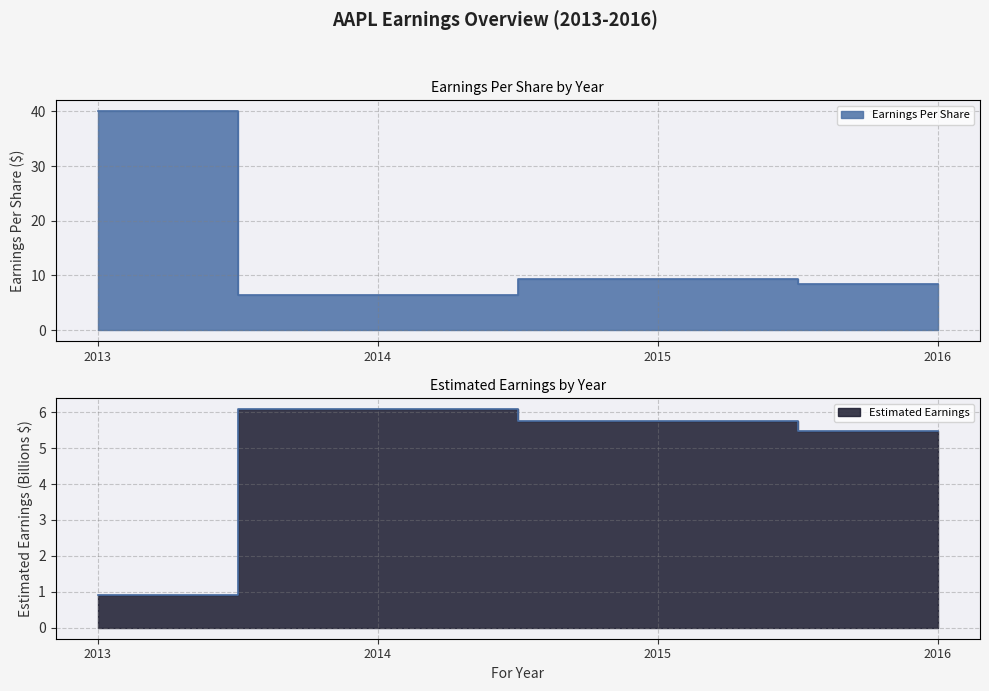

Reading left to right, extract all data points from this chart.

Earnings Per Share: 40.0	6.5	9.3	8.3
Estimated Earnings (Billions): 0.9	6.1	5.8	5.5